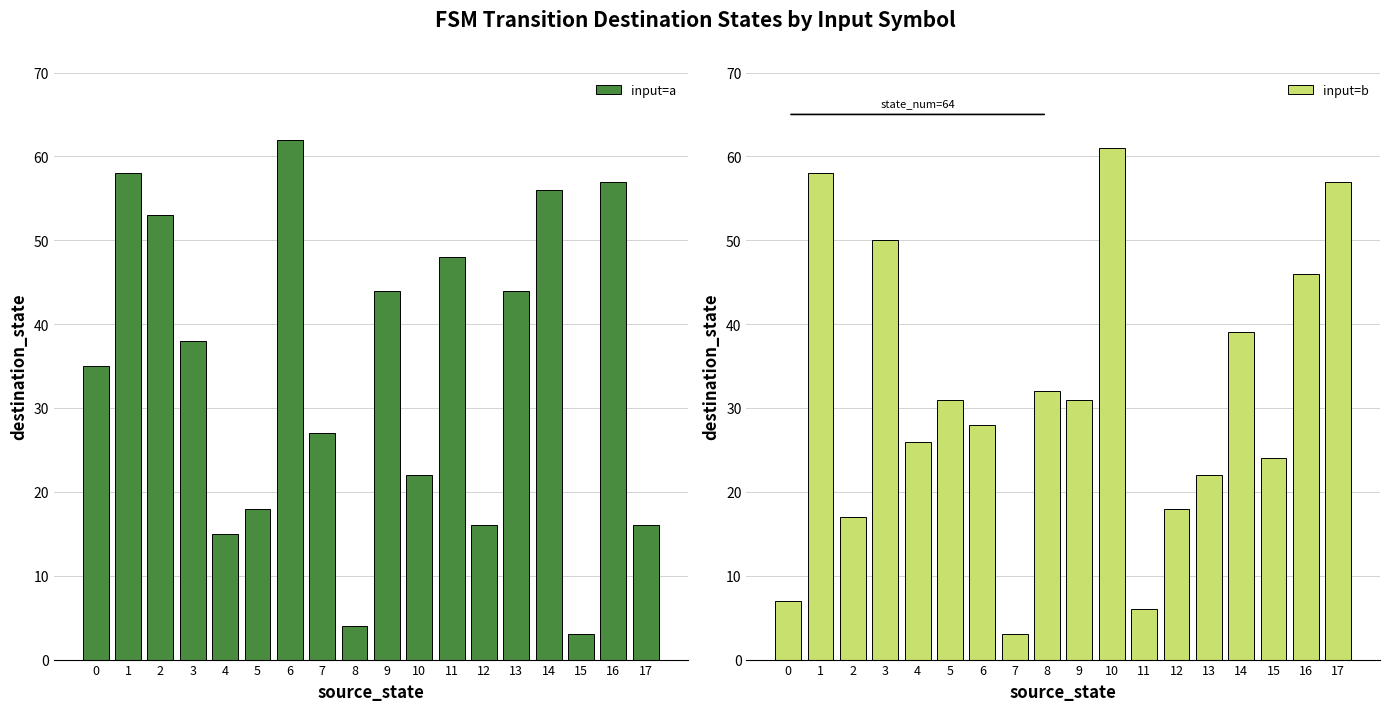

What is the value of the input=b bar at the 18th from the left?

57